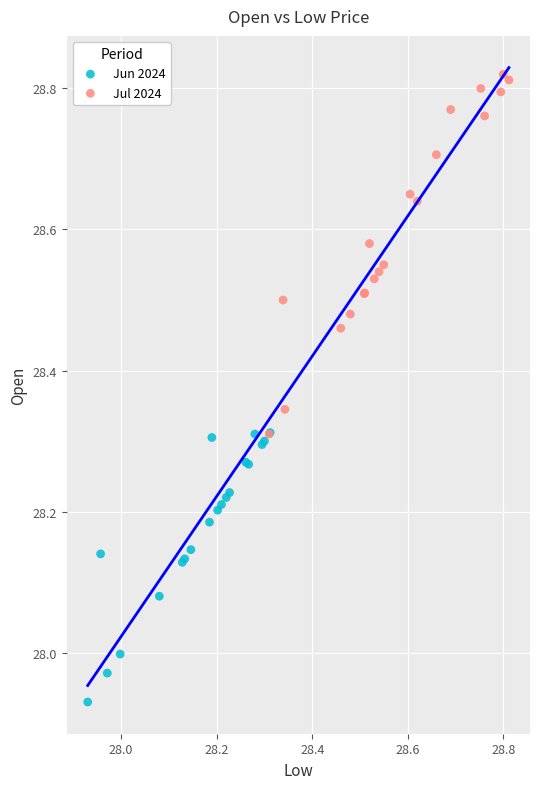

Which series contains the lowest Y value?

Jun 2024